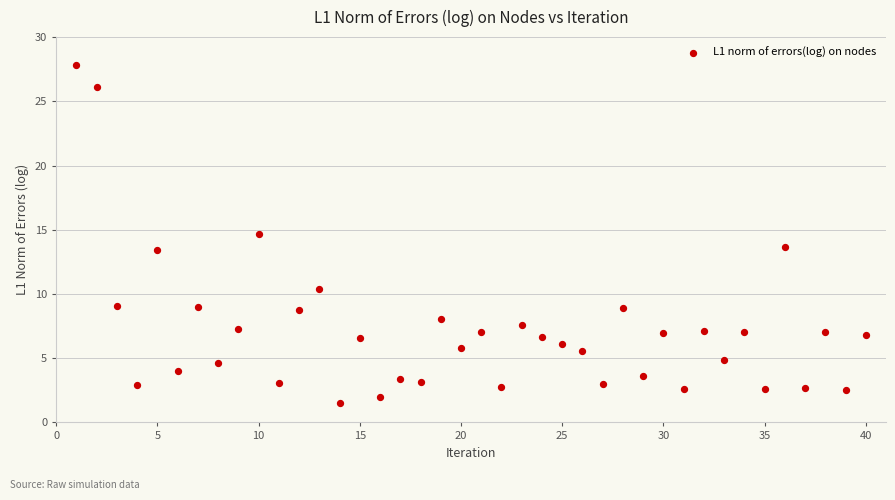

What is the range of Y values (max minus min)?

26.4